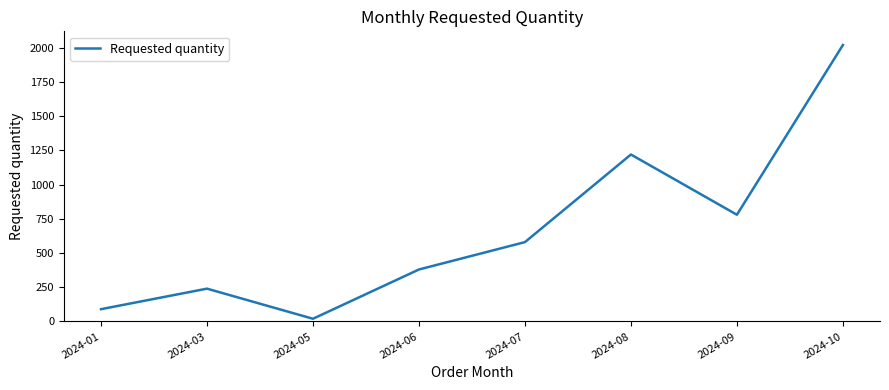

Reading left to right, extract all data points from this chart.

2024-01=90	2024-03=240	2024-05=20	2024-06=380	2024-07=580	2024-08=1220	2024-09=780	2024-10=2020